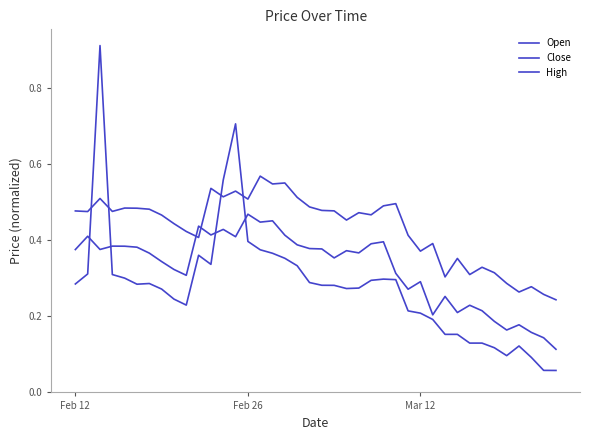

How many lines are shown in the chart?

3